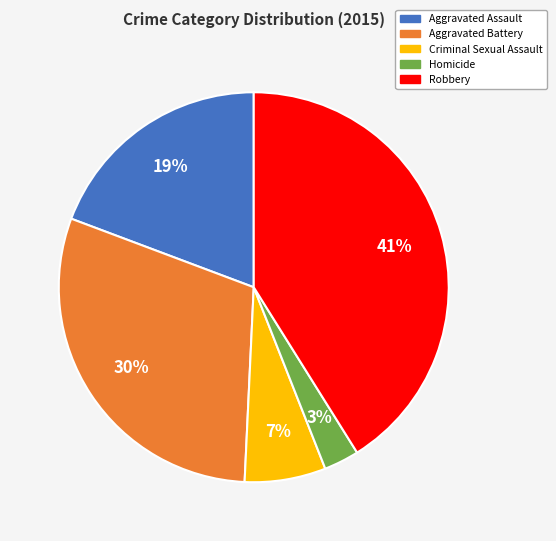

What is the ratio of the value at Aggravated Assault to the value at Aggravated Battery?

0.6